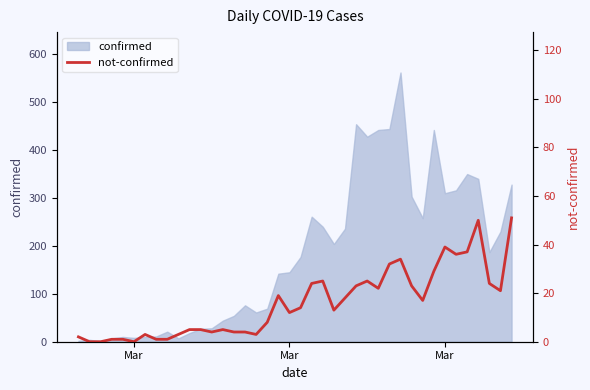

What is the value of the 14th point from the left?

5